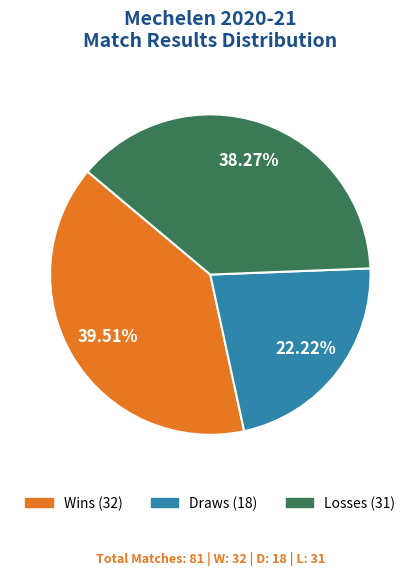

Does any single category account for the majority?

No